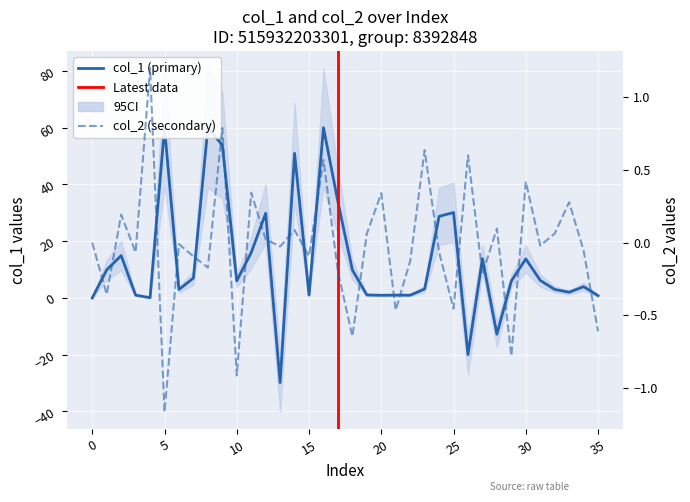

Which category has the lowest value across all series?

5